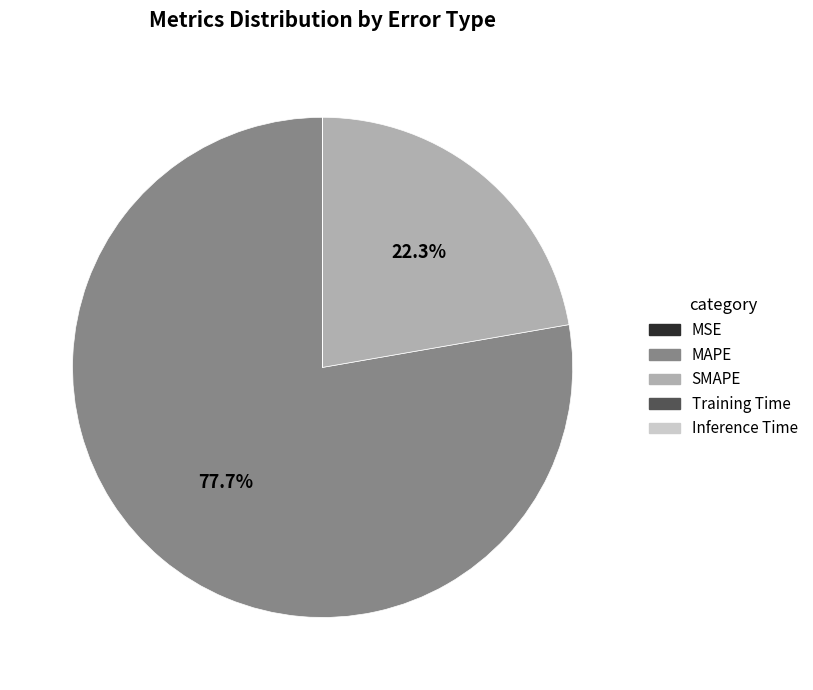

To the nearest percent, what is the difference between the largest and smallest slice percentages?

78%